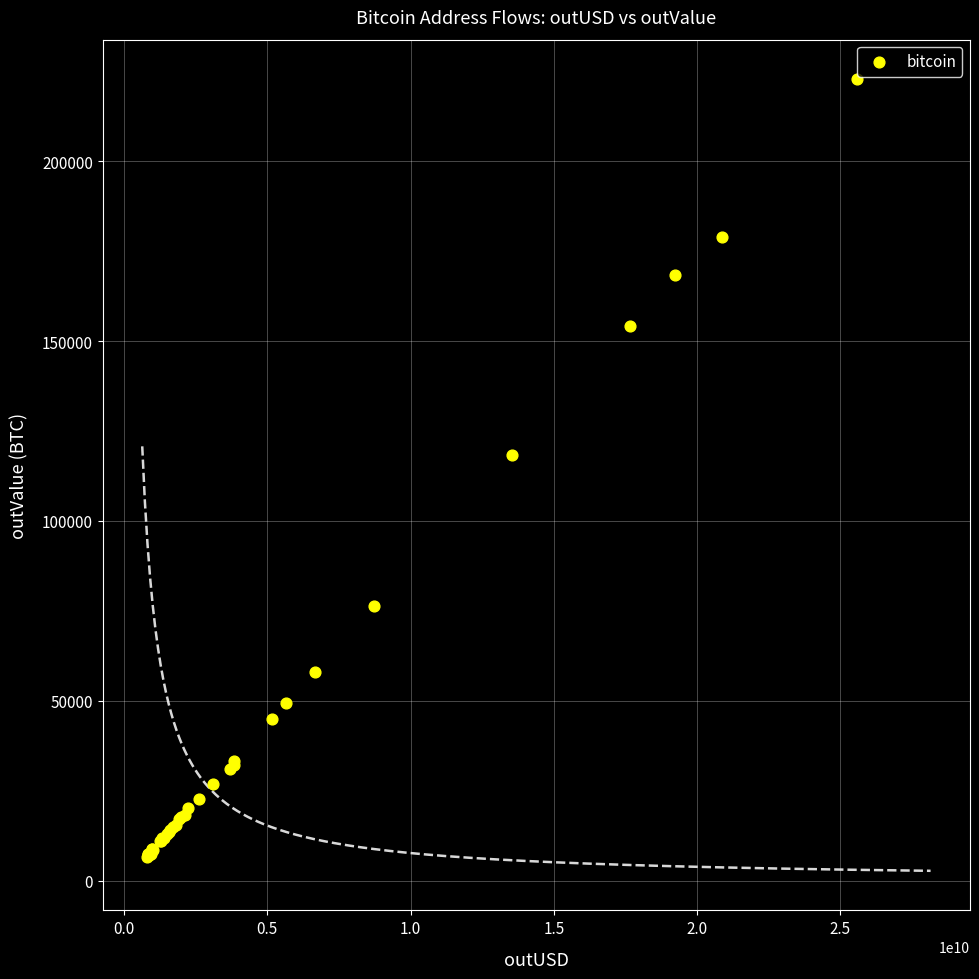

What Y value in the scatter plot is closest to 114733?

118307.7